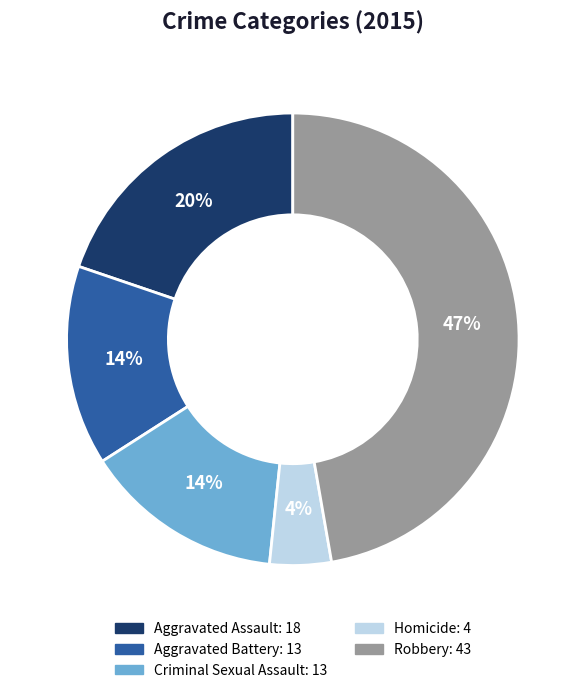

To the nearest percent, what percentage of the pie is Aggravated Assault?

20%